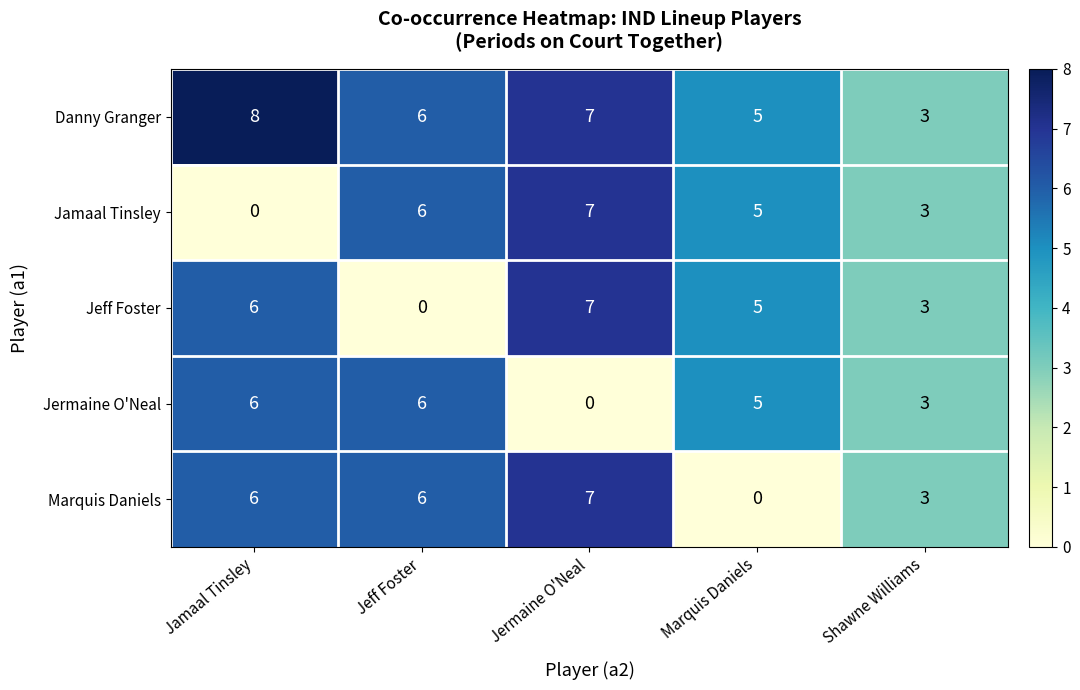

List the labels in order of Danny Granger value, smallest first.

Shawne Williams, Marquis Daniels, Jeff Foster, Jermaine O'Neal, Jamaal Tinsley